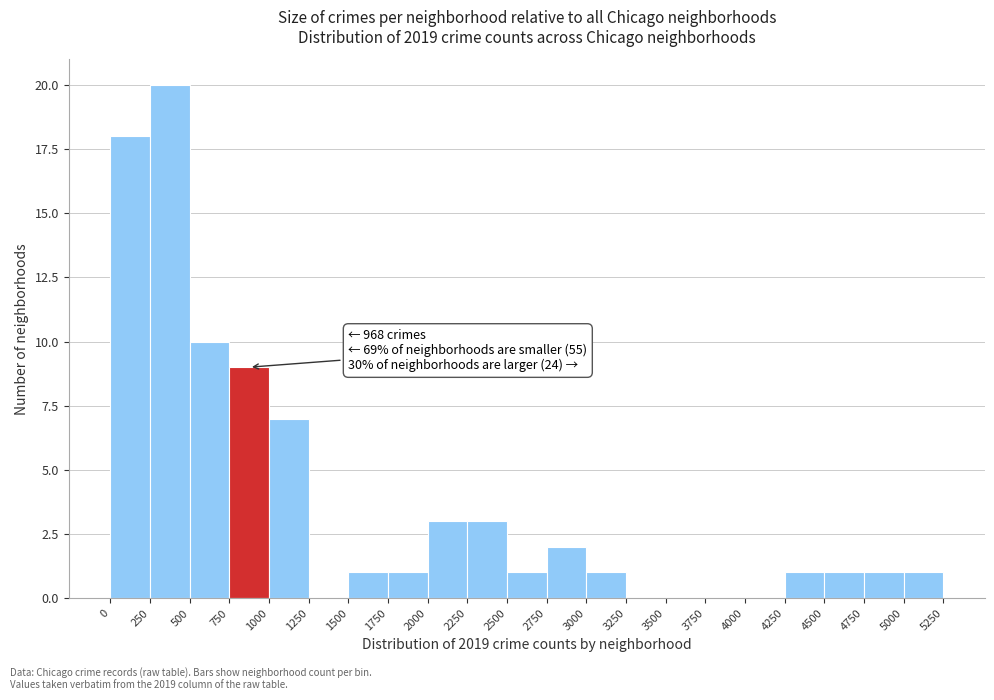

Which range on the x-axis has the tallest bar?

250 to 500